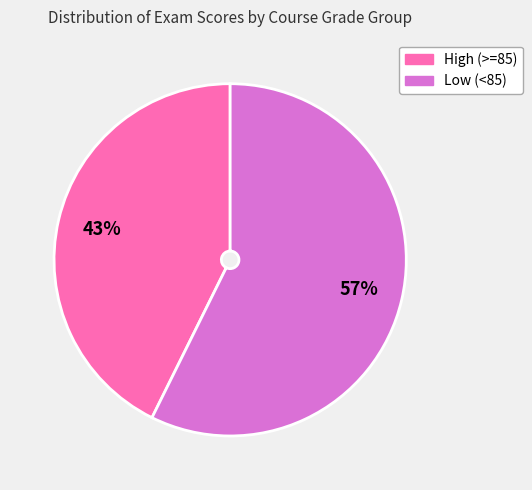

Does any single category account for the majority?

Yes